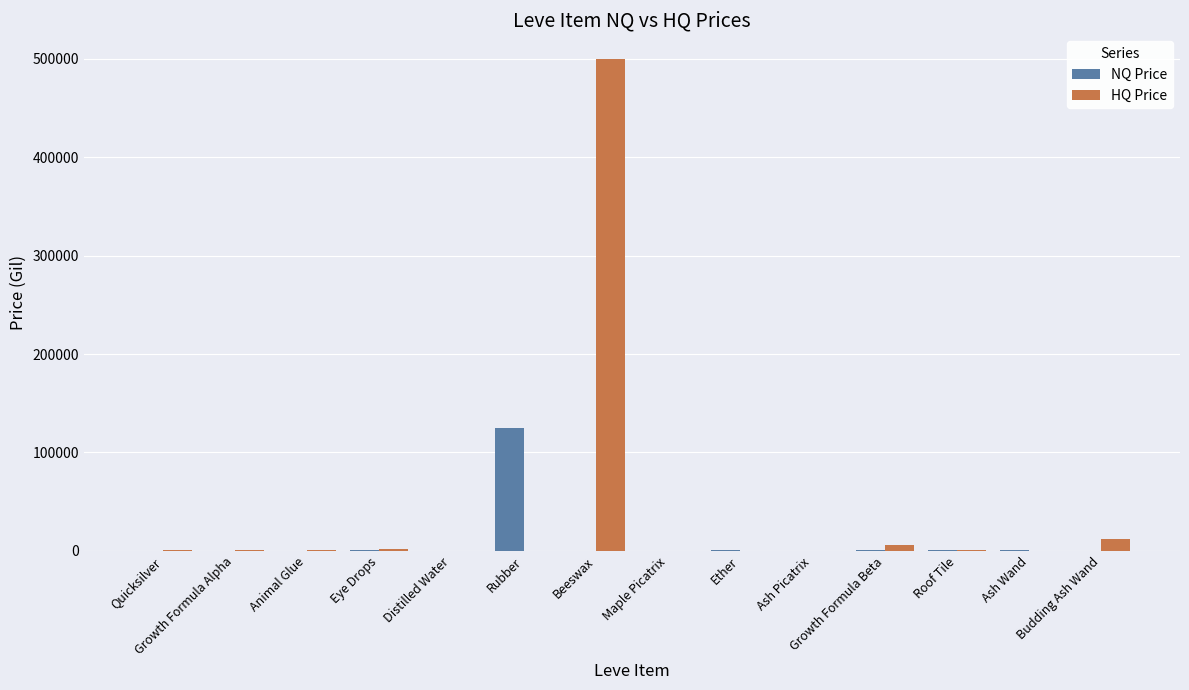

Which series has the largest total across all categories?

HQ Price